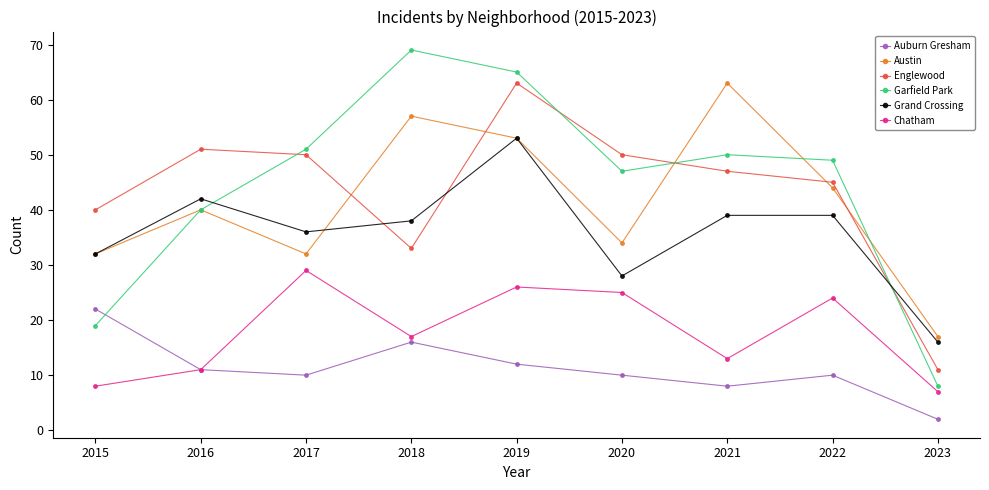

What is the total value across all series at 2023?

61